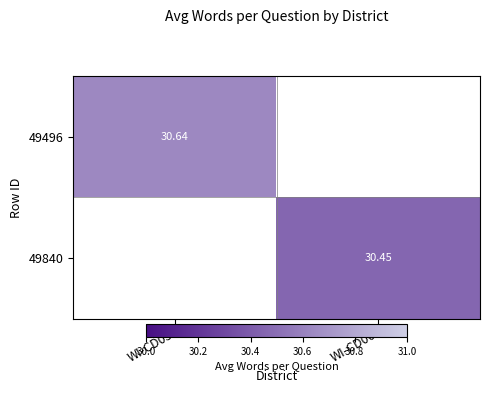

What is the approximate value of 49496 at WI-CD03?

30.6